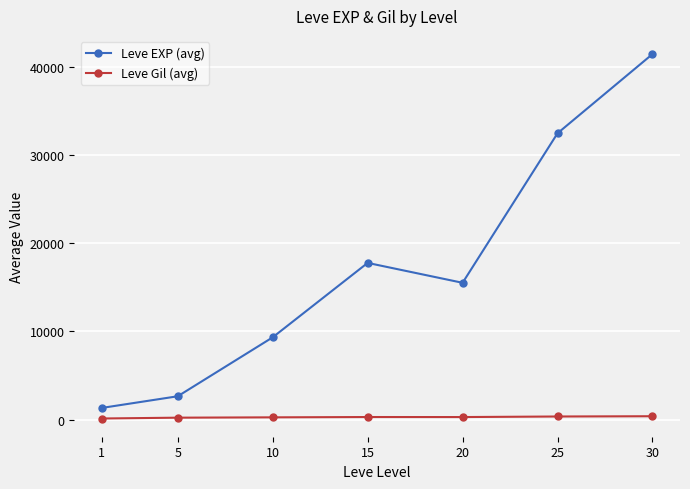

Which series has the largest total across all categories?

Leve EXP (avg)